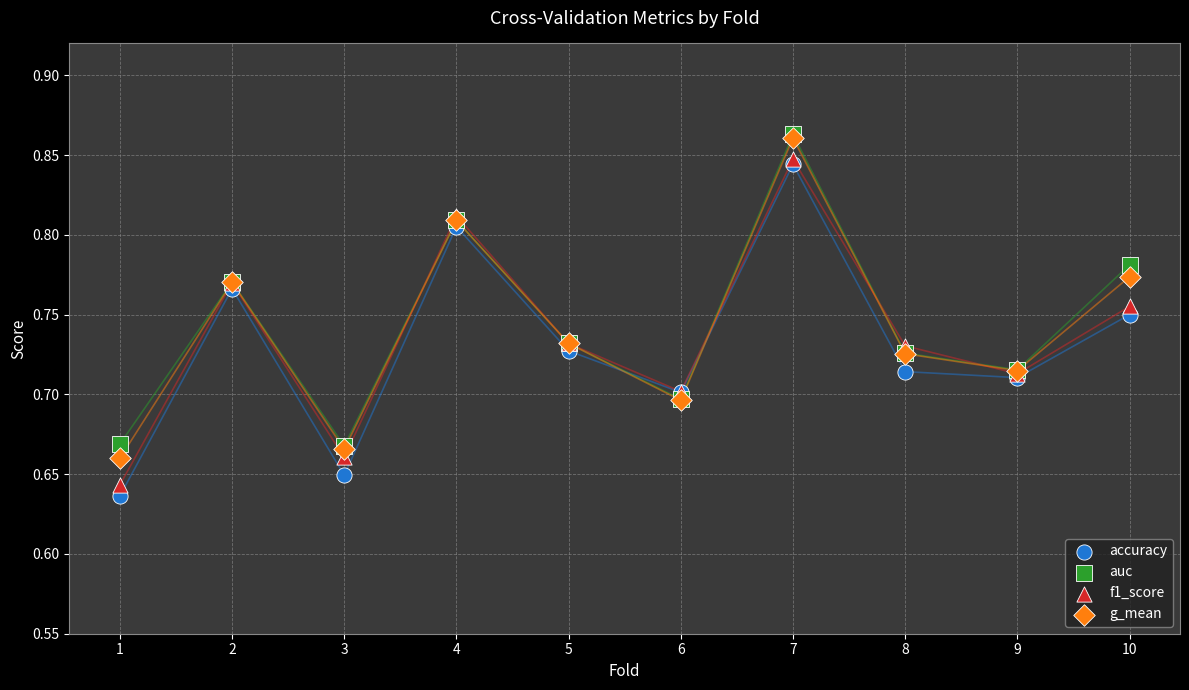

What are all the series names shown in the legend?

accuracy, auc, f1_score, g_mean